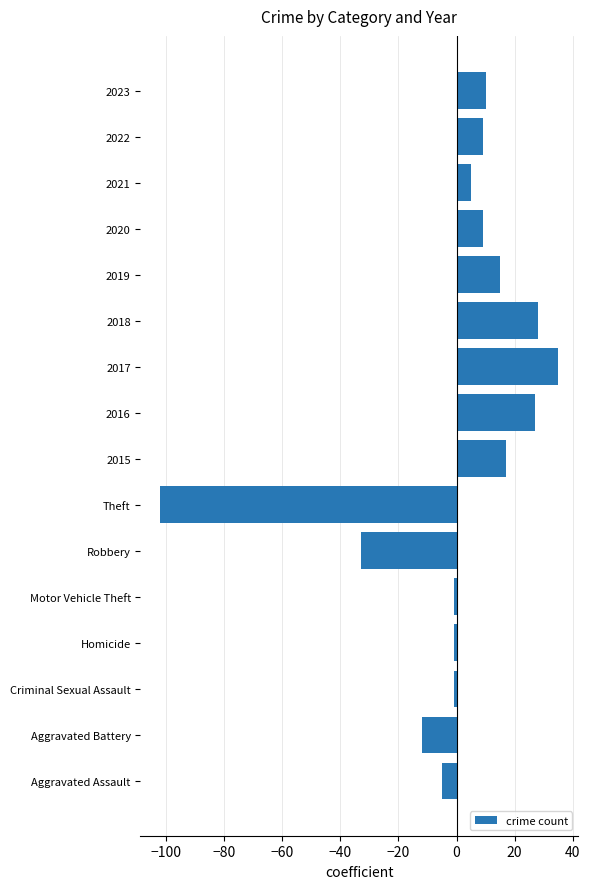

What is the difference between the maximum and minimum values?

137